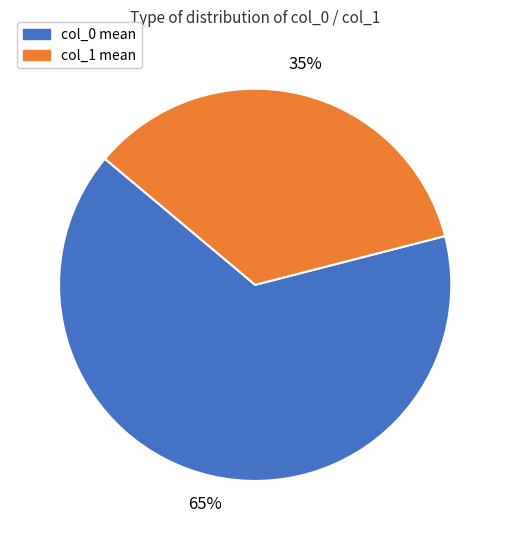

Approximately how many times larger is the value at col_1 mean compared to col_0 mean?

0.5